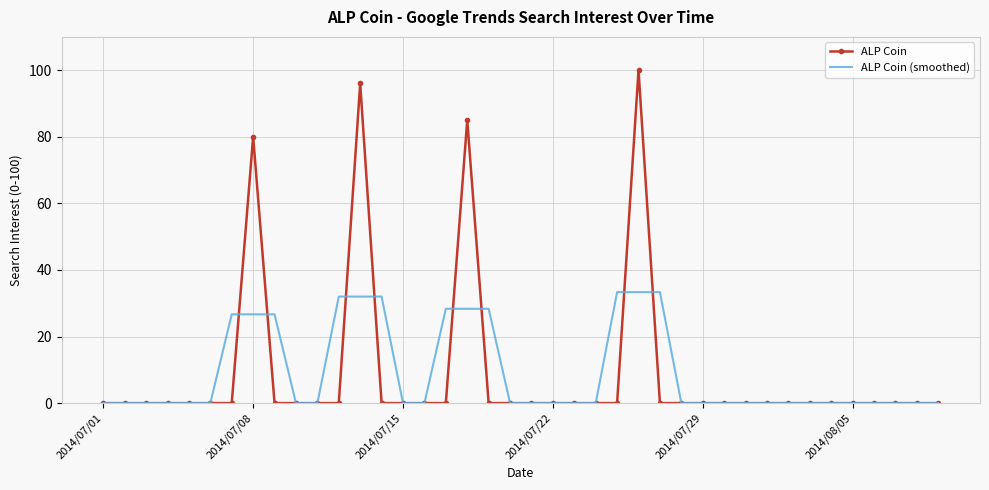

List the series in order of their peak value, highest first.

ALP Coin, ALP Coin (smoothed)